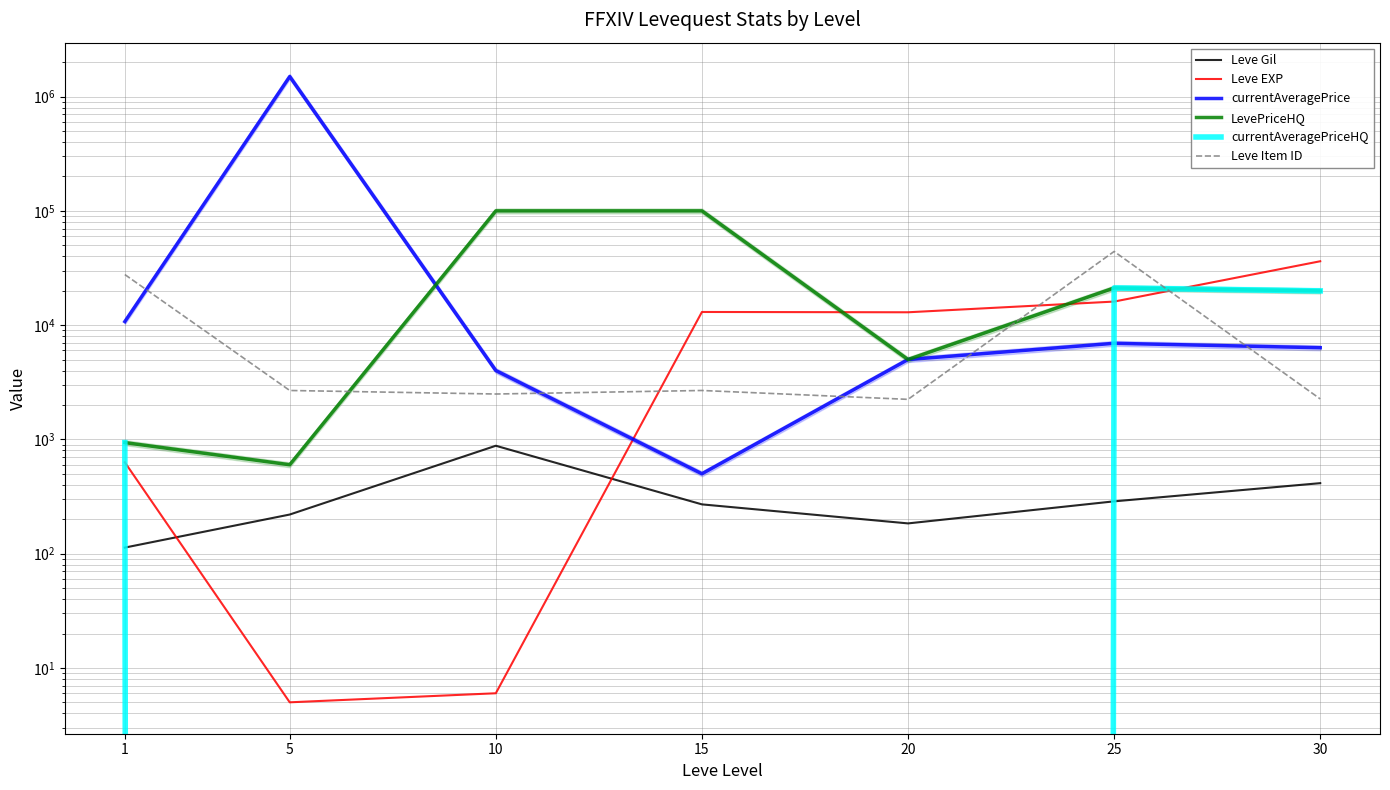

At 5, list the series in order from largest to smallest.

currentAveragePrice, Leve Item ID, LevePriceHQ, Leve Gil, Leve EXP, currentAveragePriceHQ